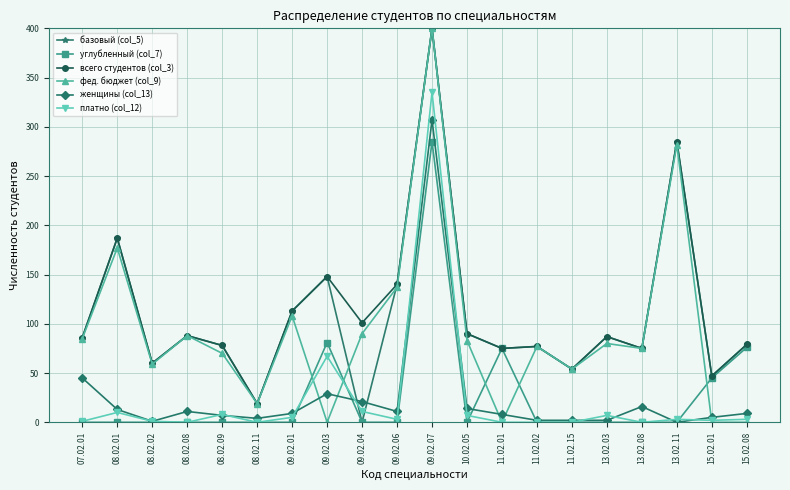

What is the difference between the second highest and minimum values in the всего студентов (col_3) series?

266